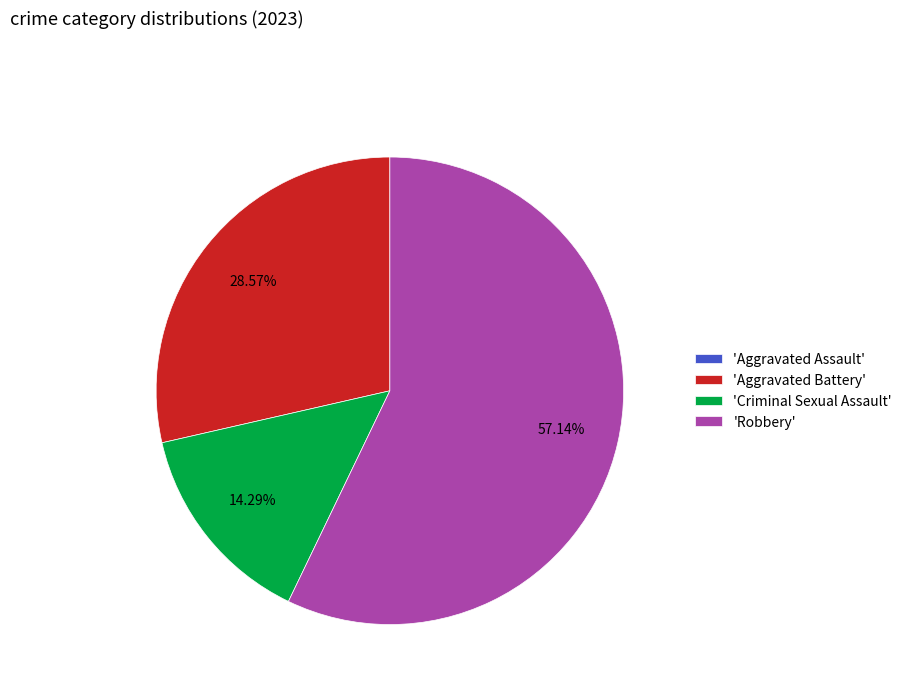

Which slice represents more than half of the pie?

'Robbery'